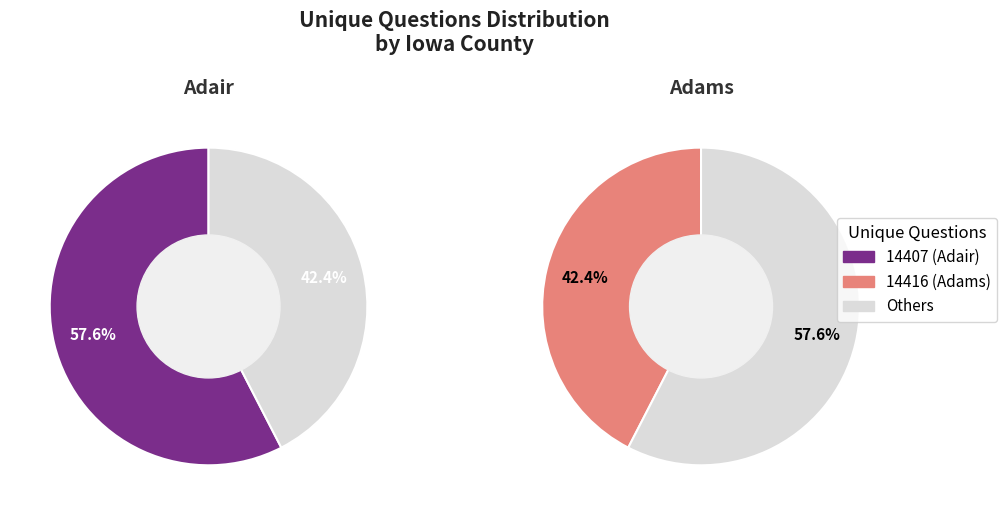

Count the number of slices in the pie.

2